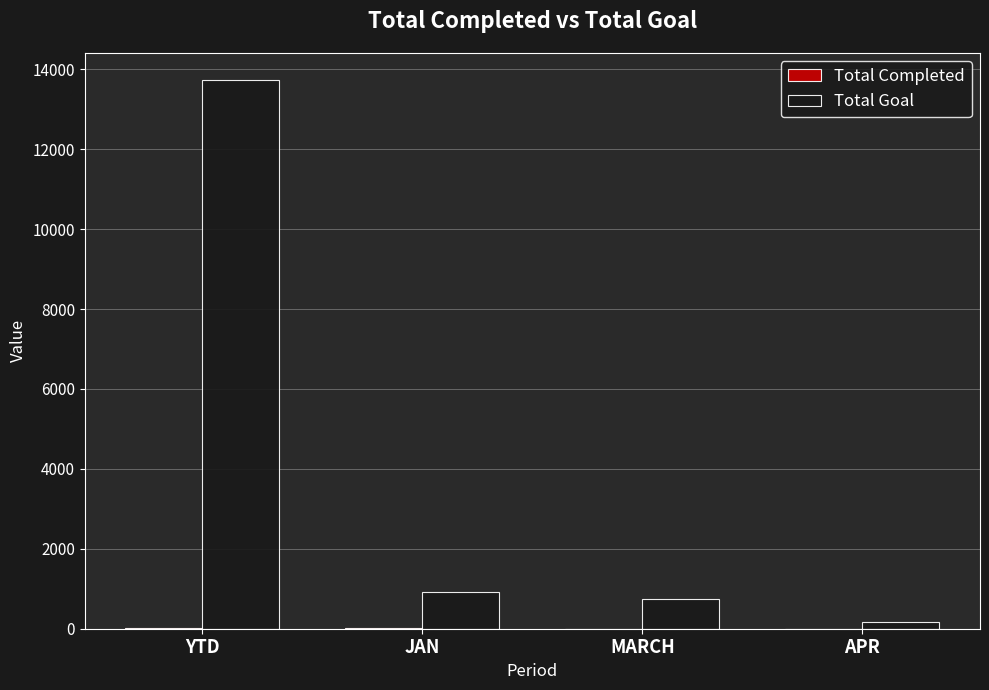

Which series has the largest total across all categories?

Total Goal